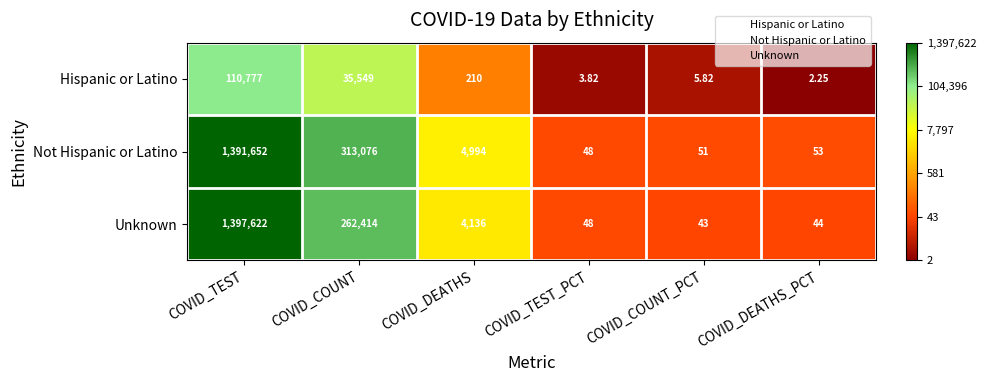

Which series has the widest spread of values?

Unknown